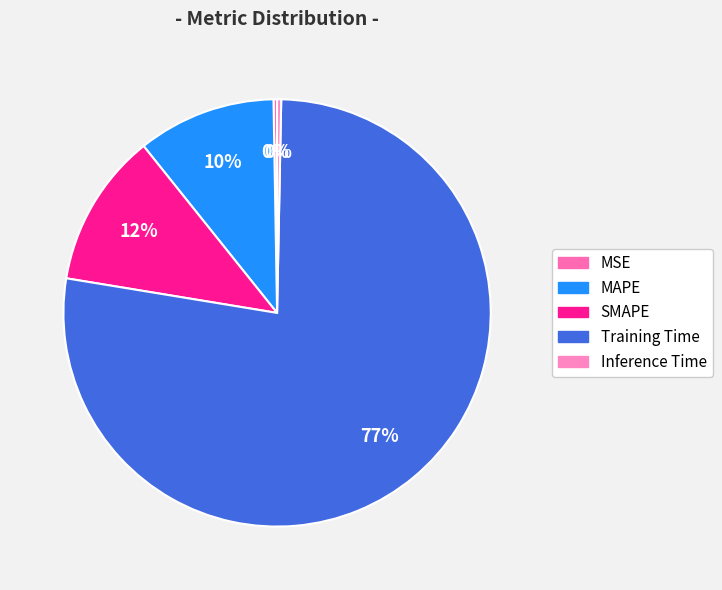

What is the majority slice?

Training Time